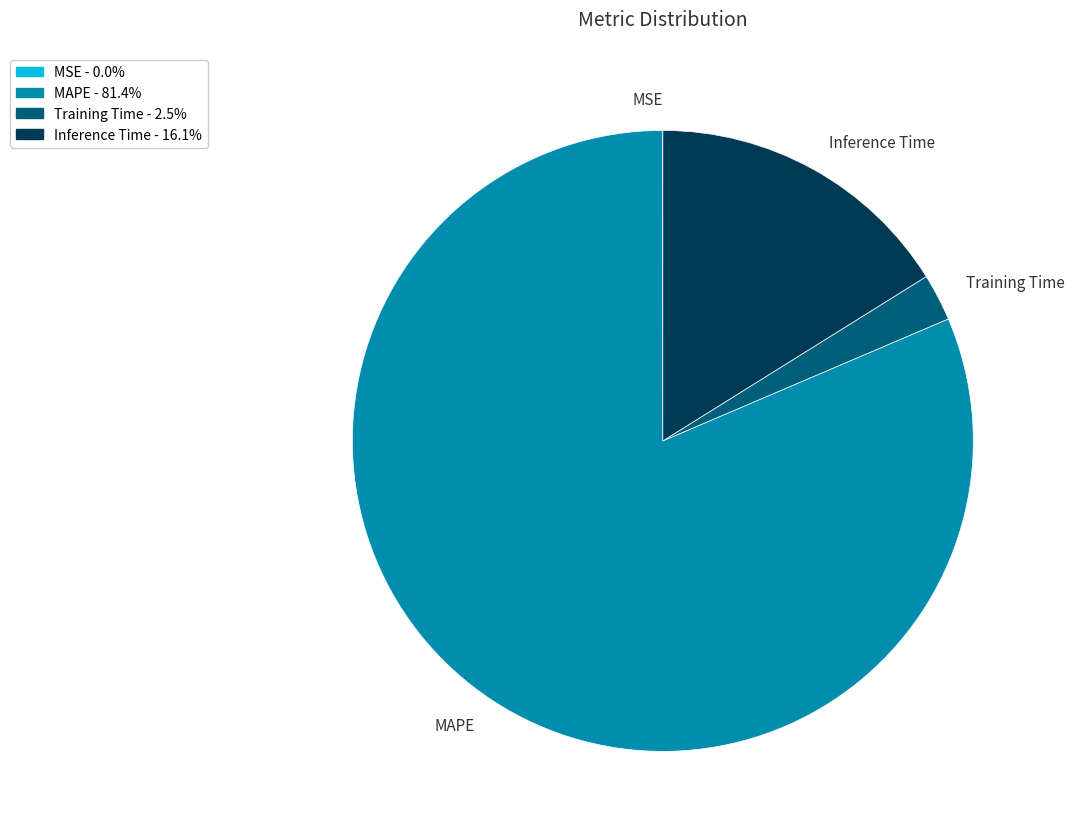

Is MAPE the majority of the pie?

Yes